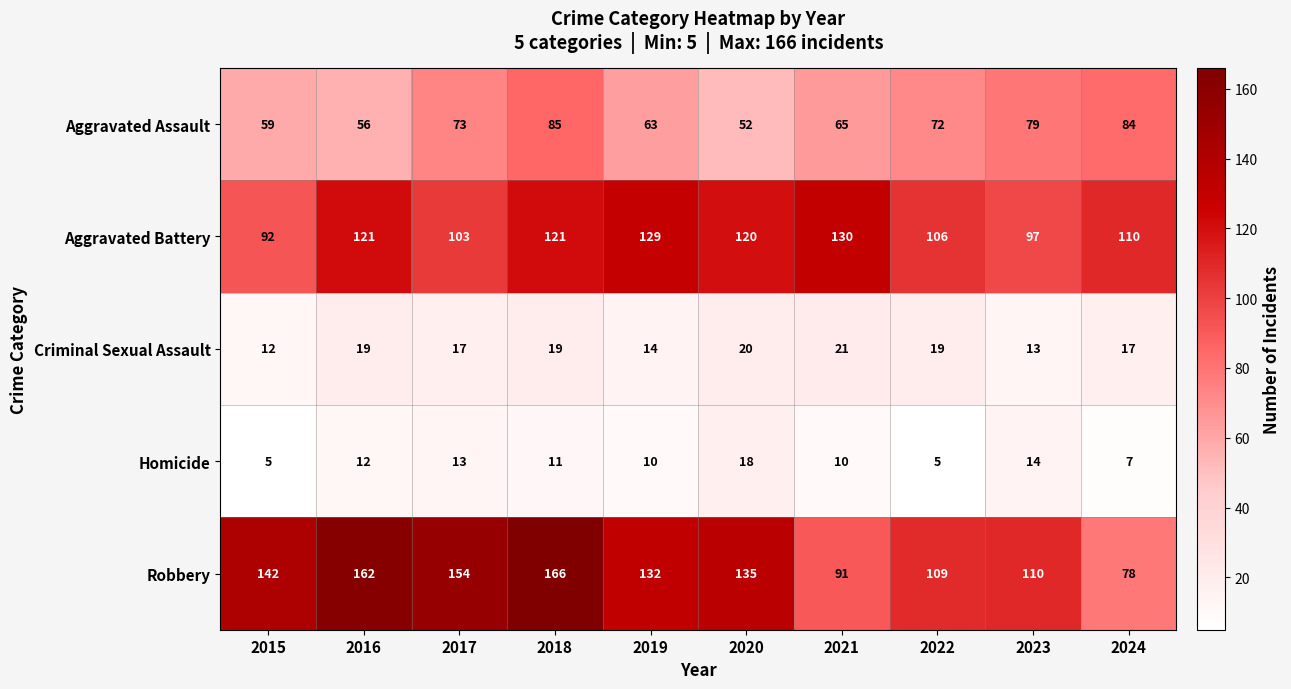

Between 2015 and 2016, which series saw the biggest shift?

Aggravated Battery